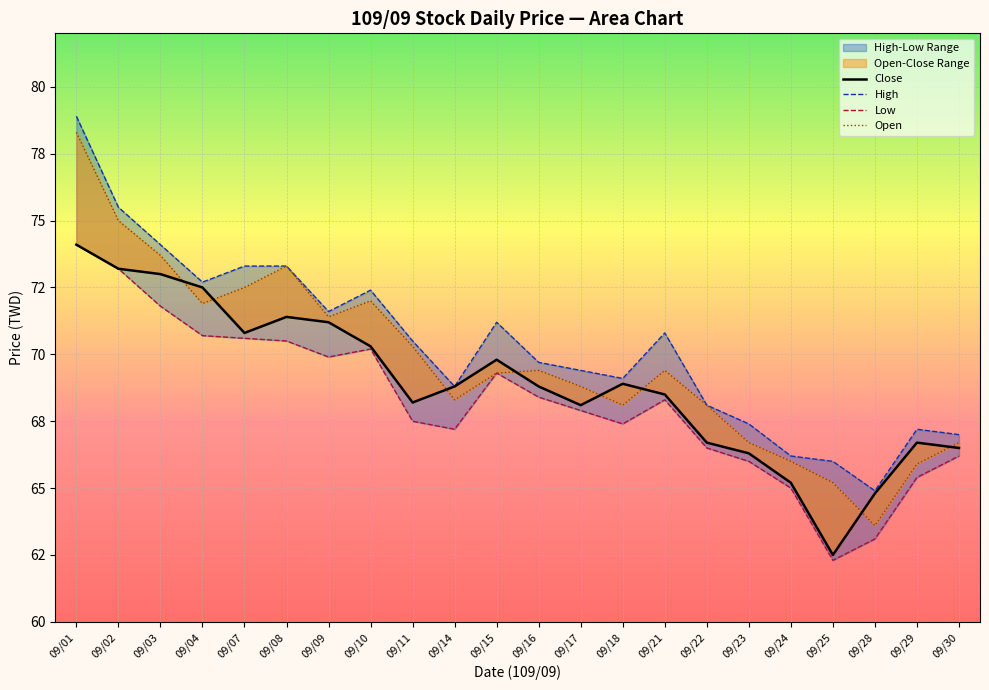

How many lines are shown in the chart?

4